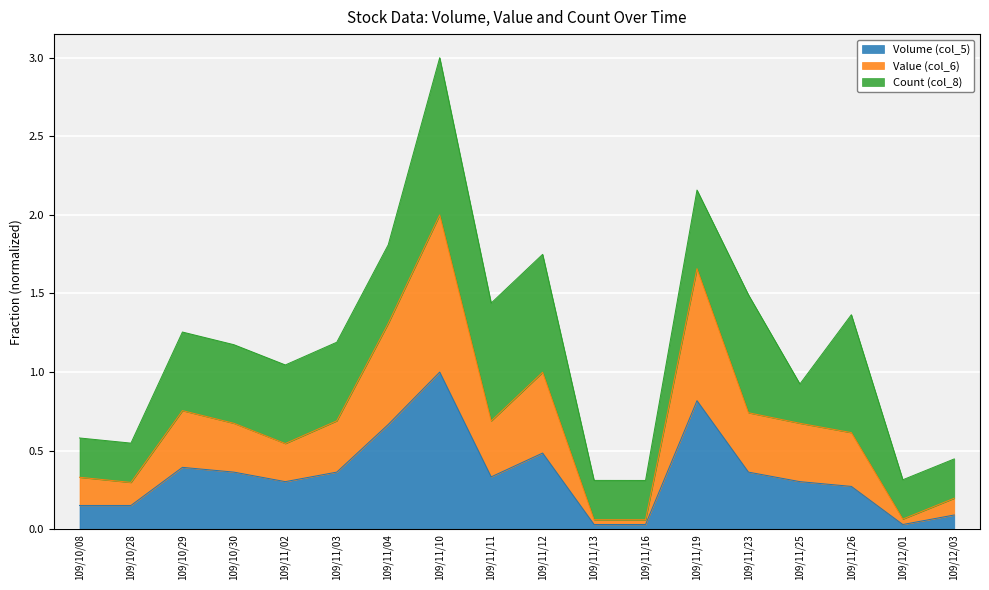

Count the number of categories in the chart.

18